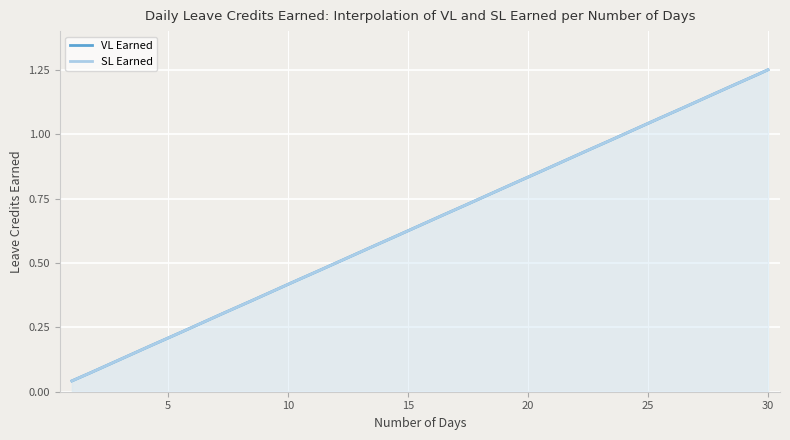

What is the value of the VL Earned point at the 15th from the left?

0.6